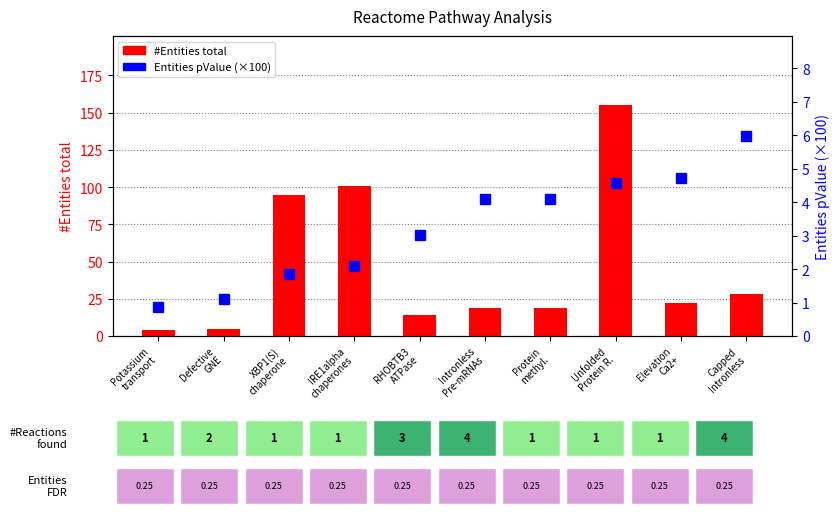

At which category is the sum across all series the highest?

Unfolded
Protein R.